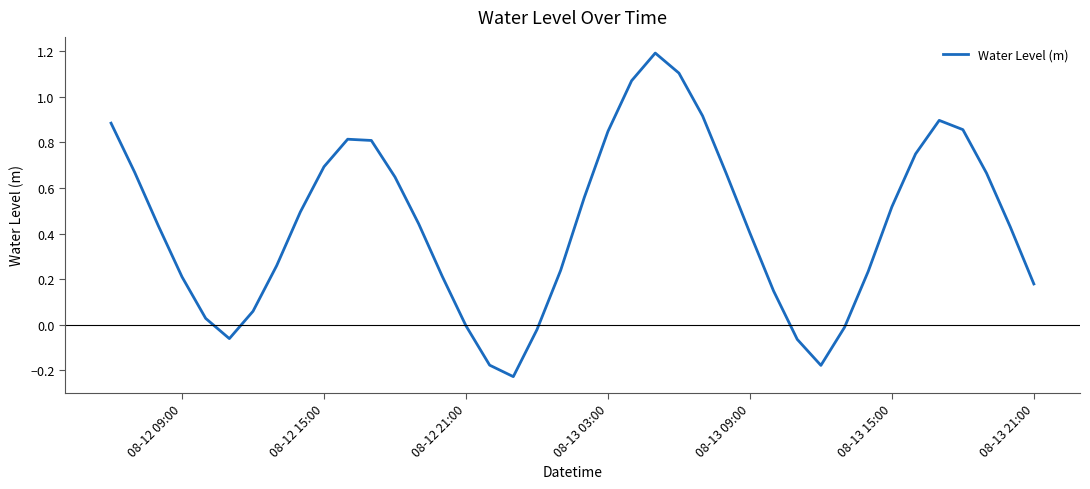

What is the sum of all values?

17.6